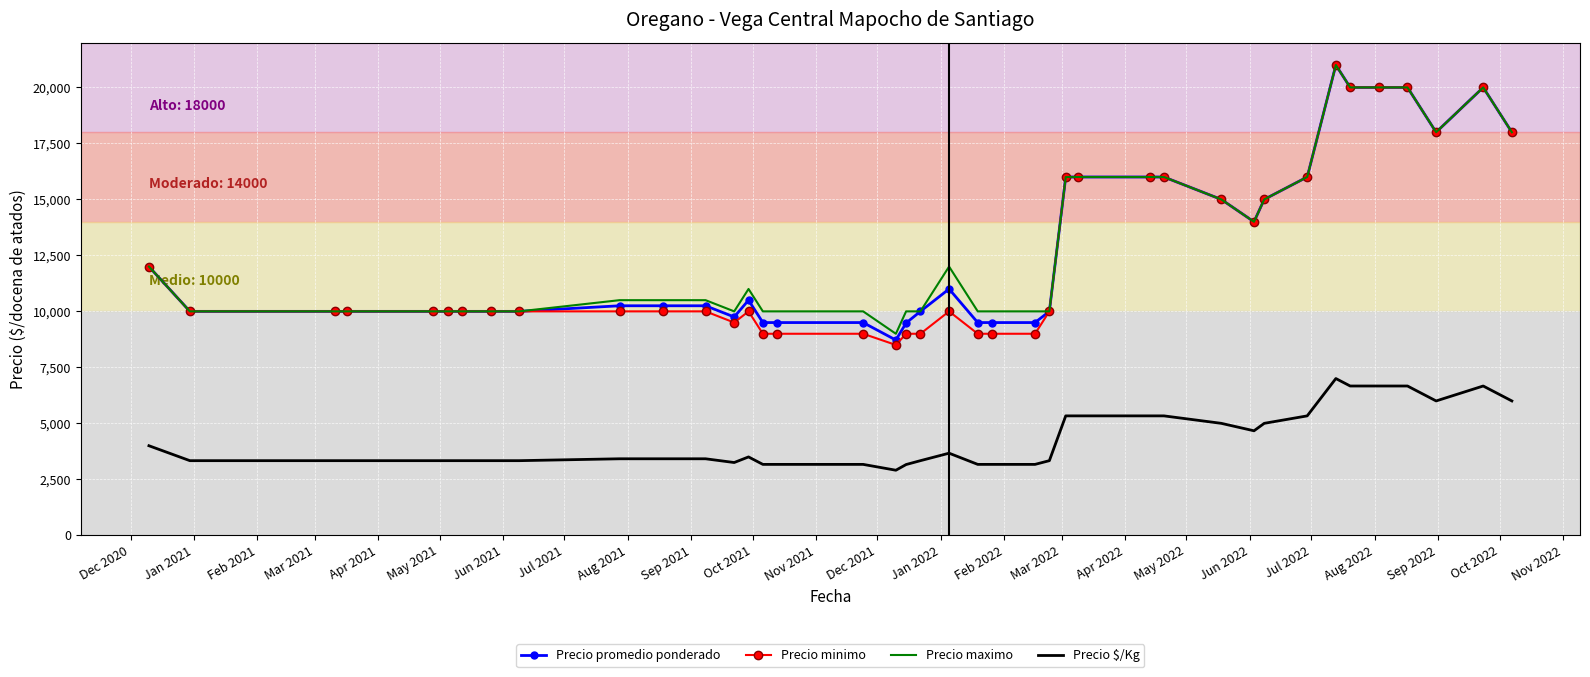

True or false: Precio promedio ponderado and Precio $/Kg cross at least once.

False